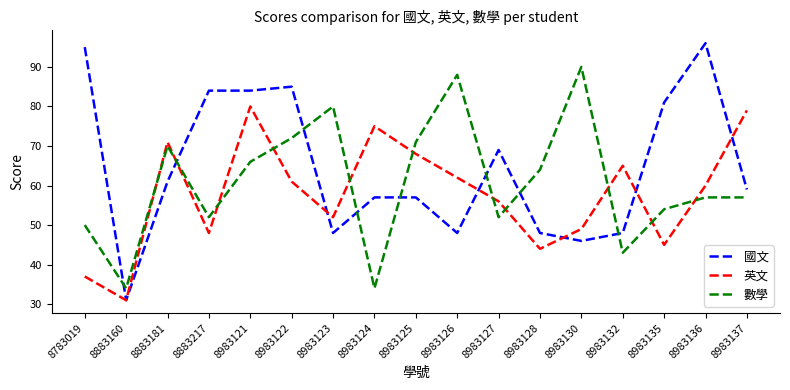

Rank the series by their maximum value, from highest to lowest.

國文, 數學, 英文